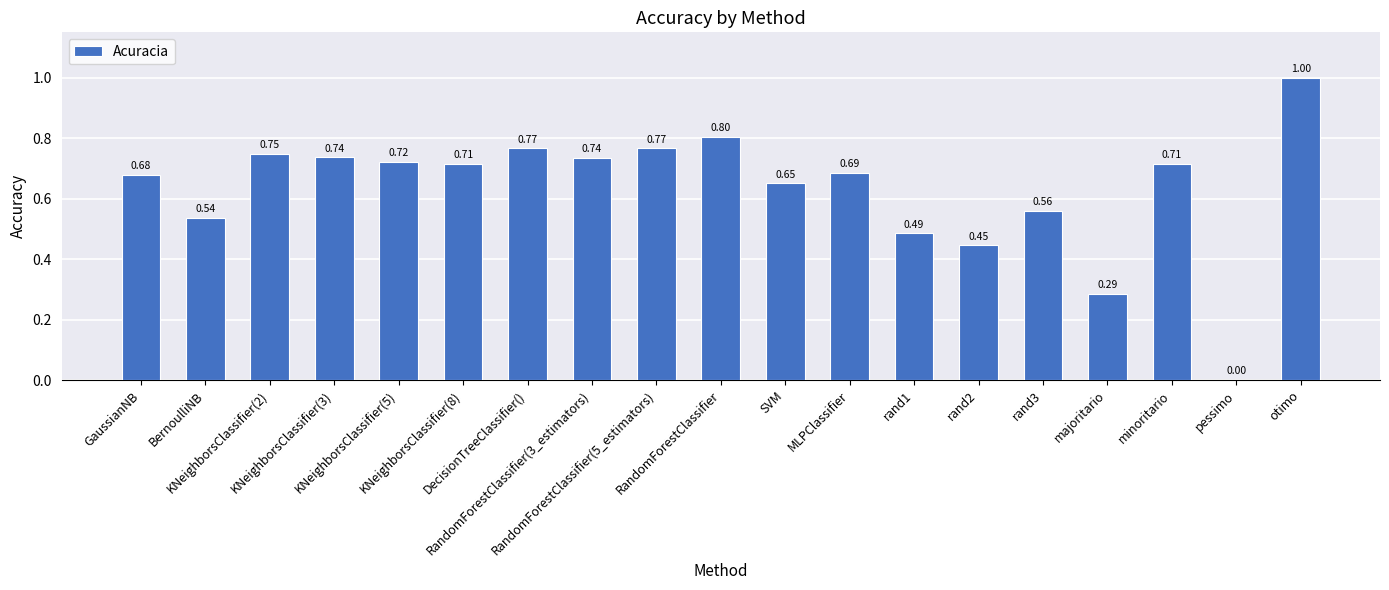

What is the sum of all values?

12.0